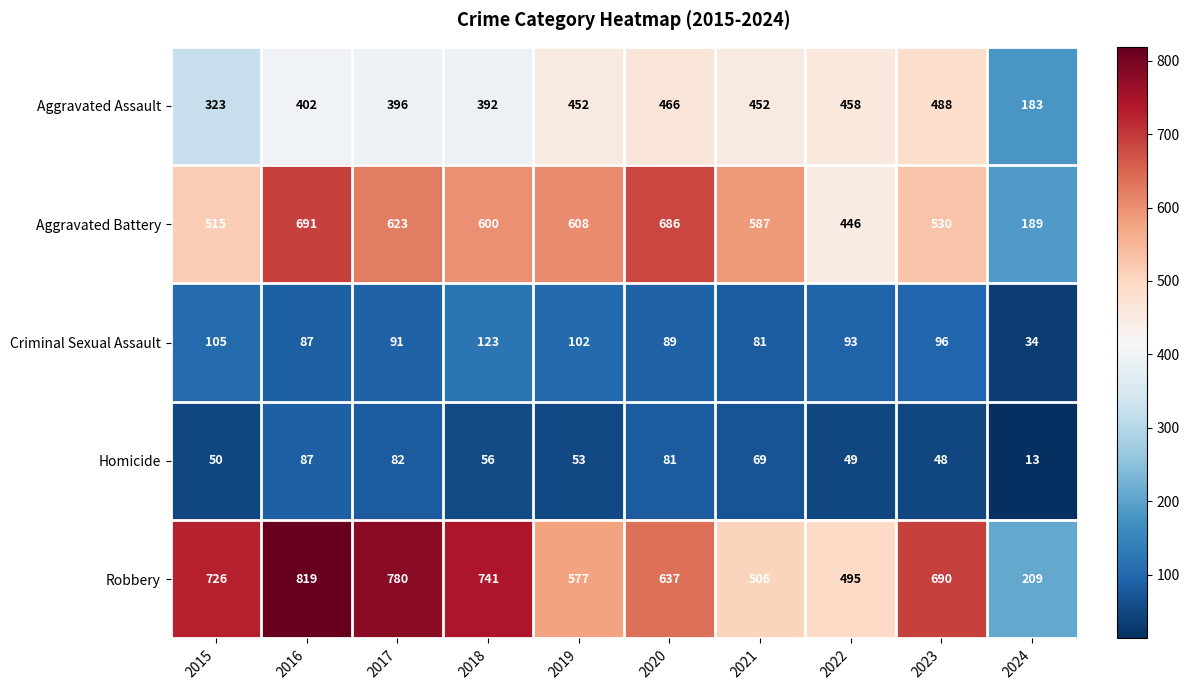

Count the number of categories in the chart.

10